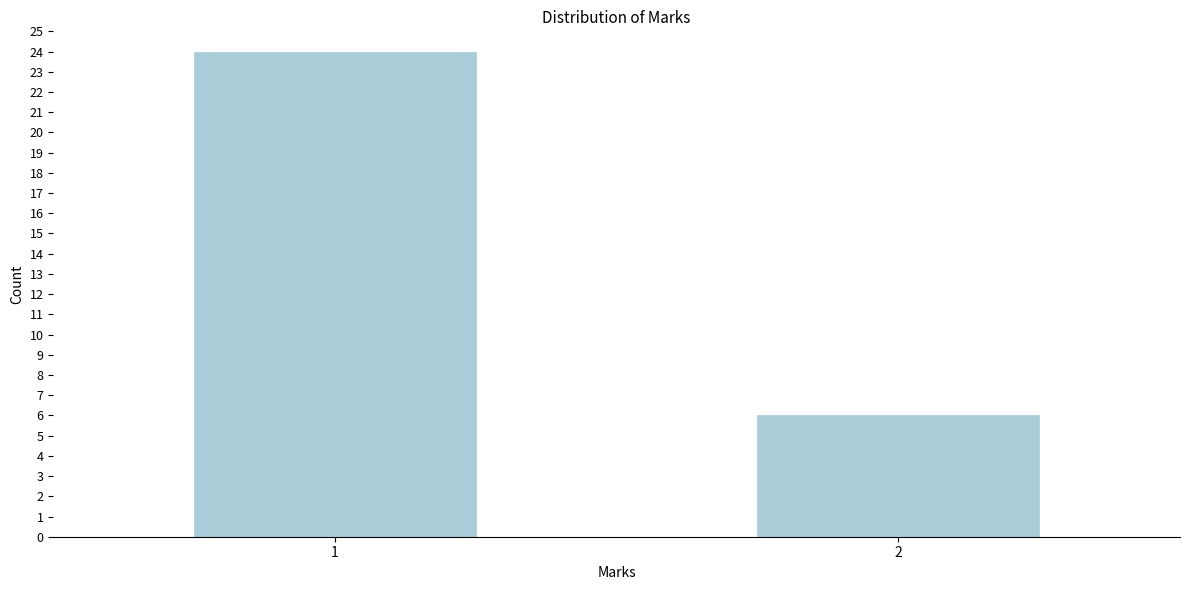

Reading right to left, list all the values displayed in this chart.

6	24